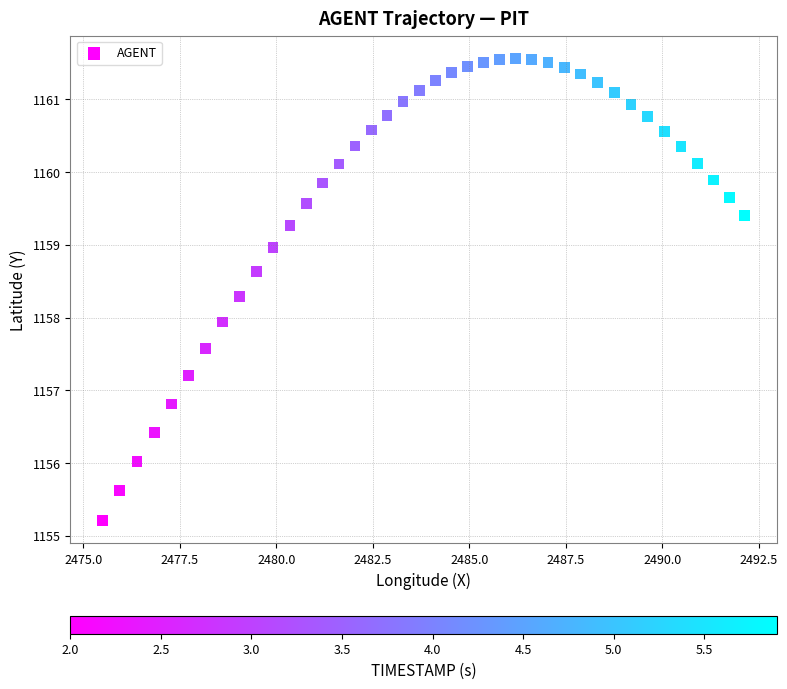

What is the range of X values (max minus min)?

16.7